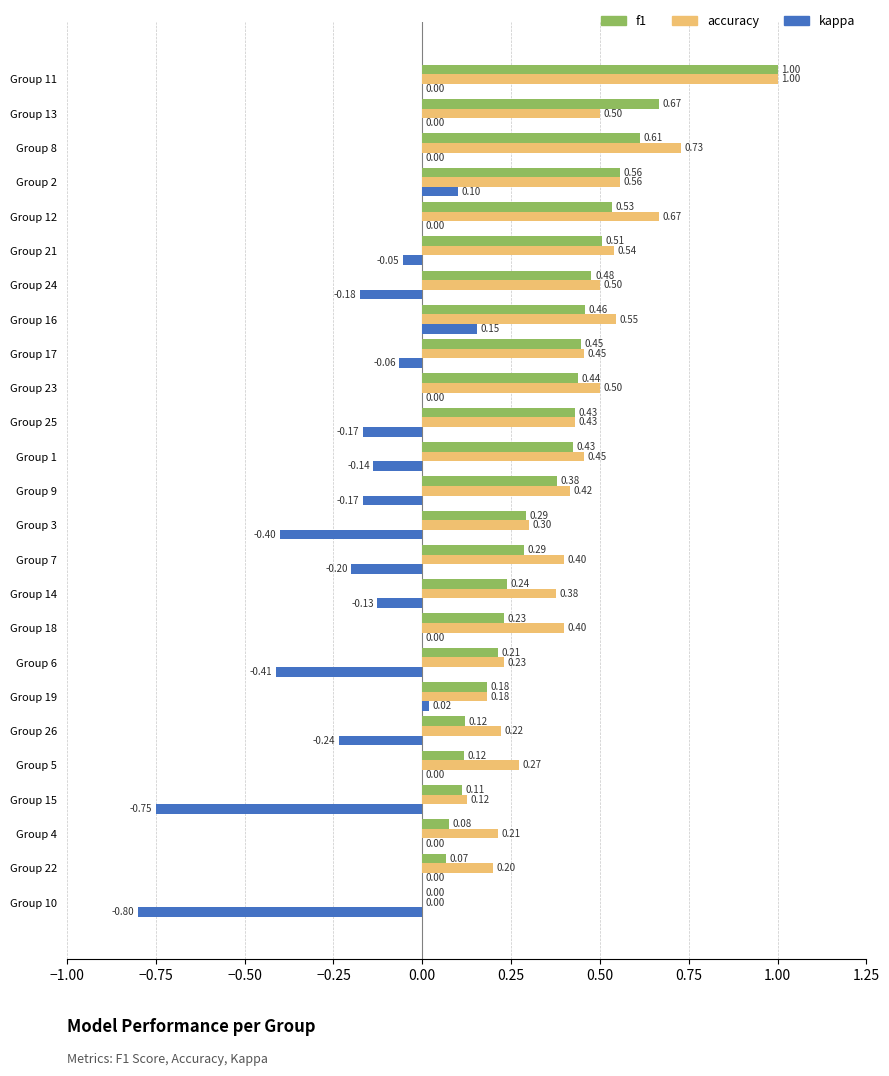

Between Group 19 and Group 6, which series saw the biggest shift?

kappa